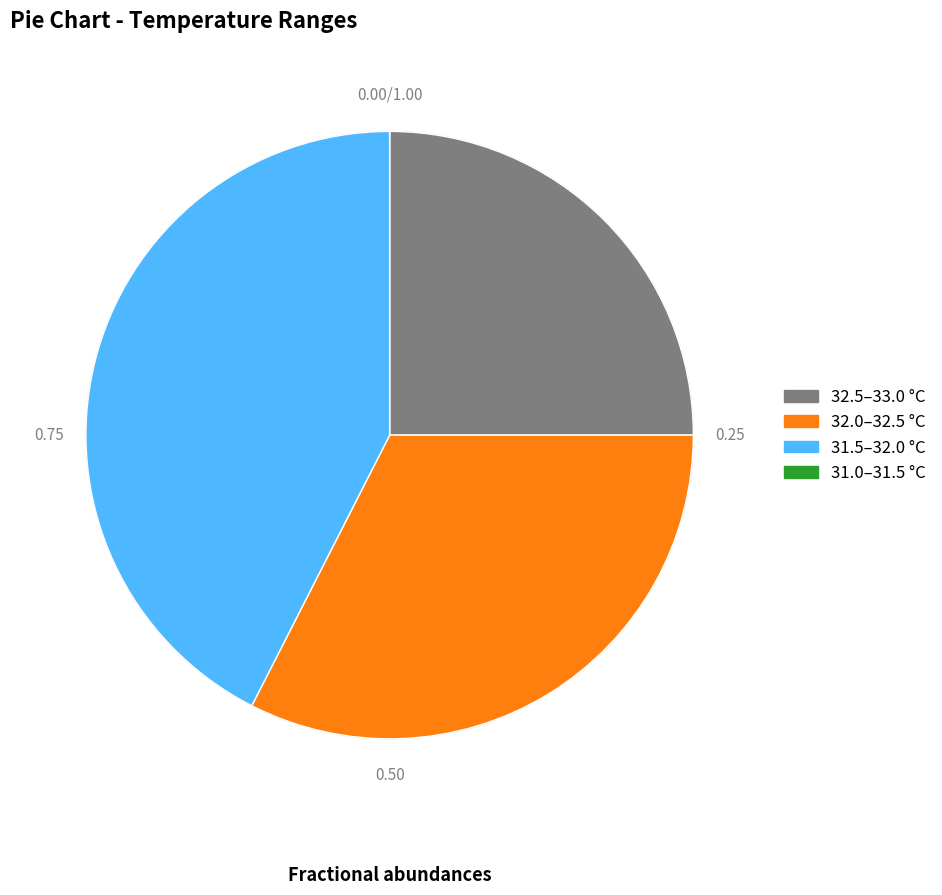

What is the ratio of the value at 32.5–33.0 °C to the value at 32.0–32.5 °C?

0.8